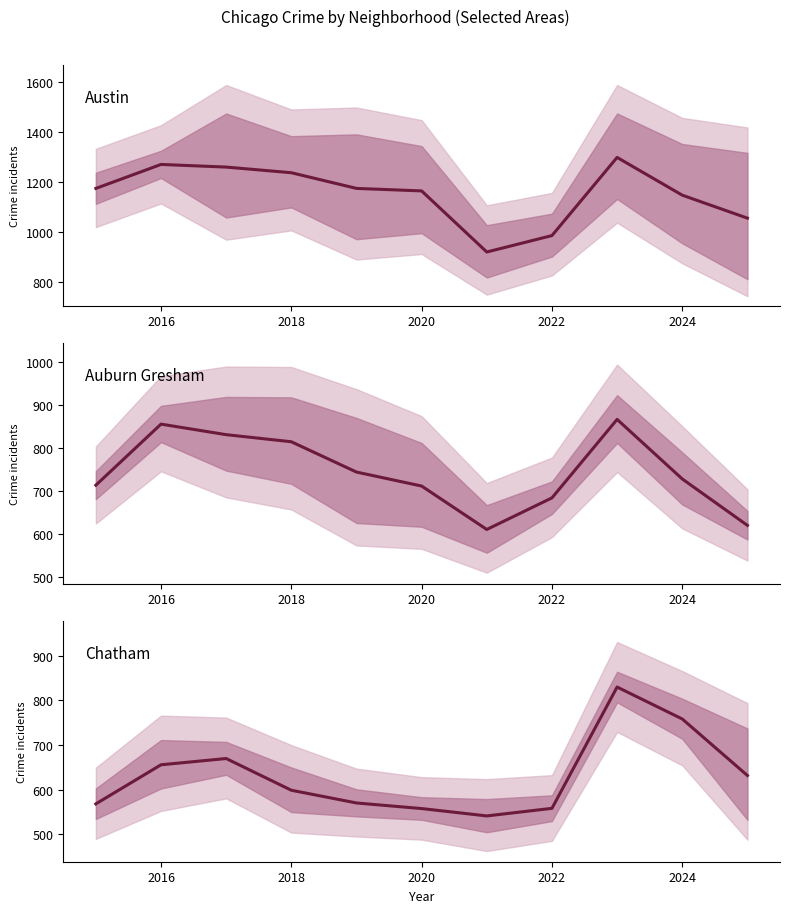

What is the sum of all Chatham values?

6942.5